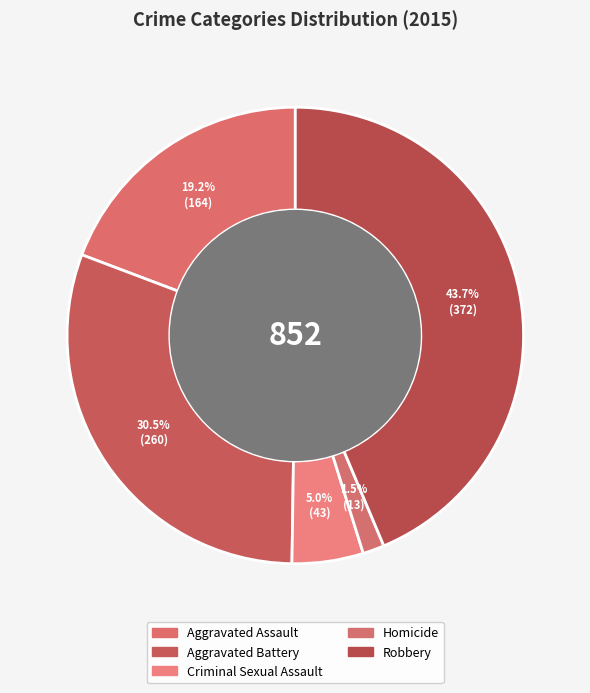

How many segments does this pie chart have?

5